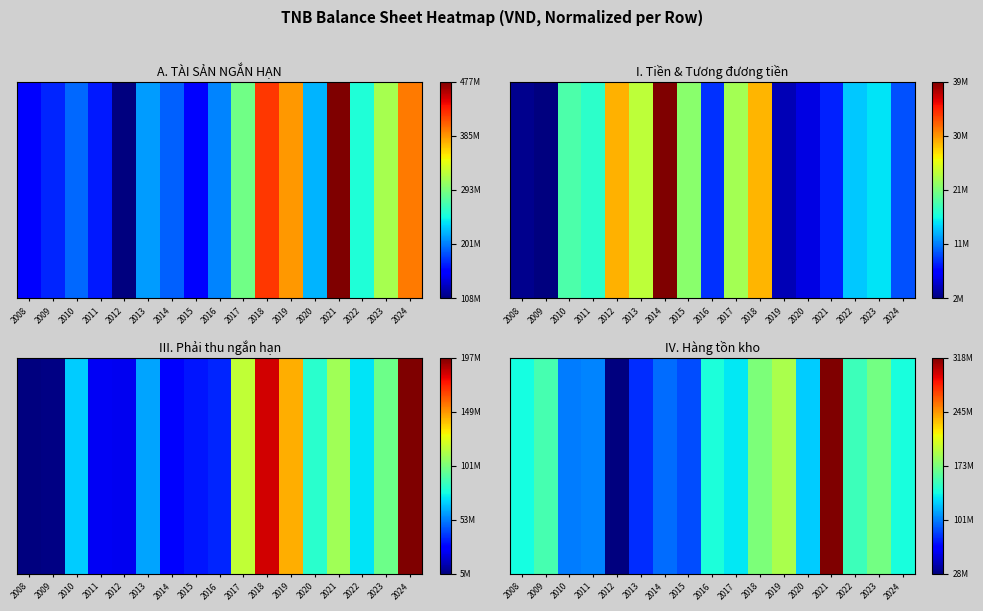

Reading left to right, extract all data points from this chart.

A. TÀI SẢN NGẮN HẠN: 0.1	0.2	0.2	0.1	0.0	0.3	0.2	0.1	0.3	0.5	0.8	0.7	0.3	1.0	0.4	0.6	0.8
I. Tiền và các khoản tương đương tiền: 0.0	0.0	0.4	0.4	0.7	0.6	1.0	0.5	0.2	0.6	0.7	0.0	0.1	0.2	0.3	0.3	0.2
III. Các khoản phải thu ngắn hạn: 0.0	0.0	0.3	0.1	0.1	0.3	0.1	0.1	0.2	0.6	0.9	0.7	0.4	0.5	0.4	0.5	1.0
IV. Hàng tồn kho: 0.4	0.4	0.2	0.3	0.0	0.2	0.2	0.2	0.4	0.4	0.5	0.6	0.3	1.0	0.4	0.5	0.4